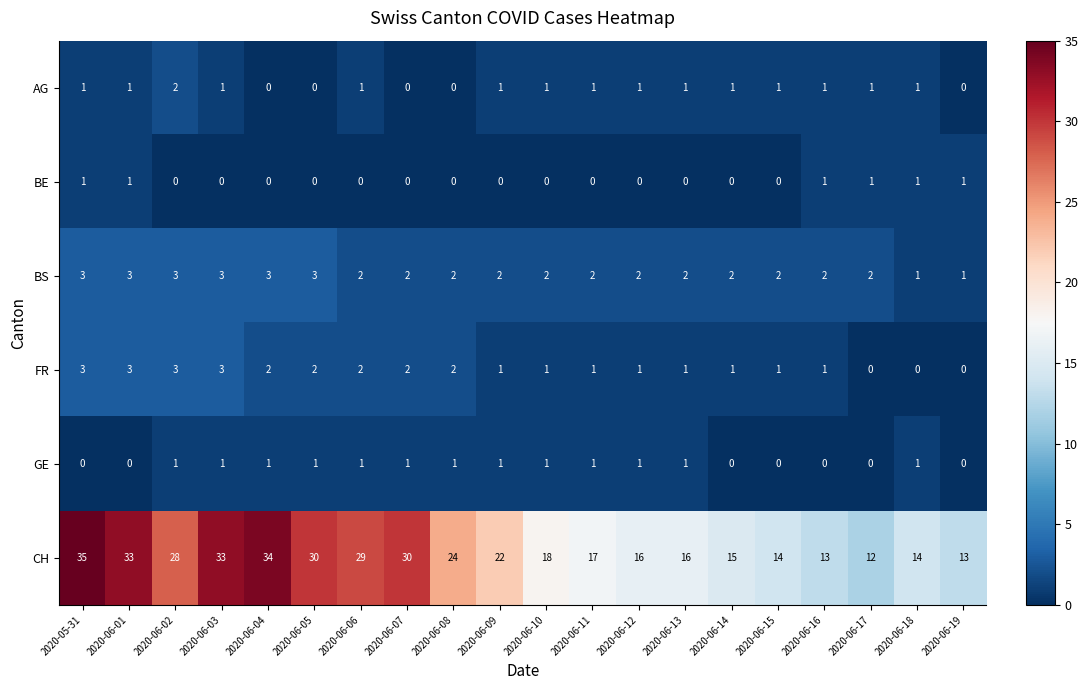

How many BE values are between 0 and 1?

20